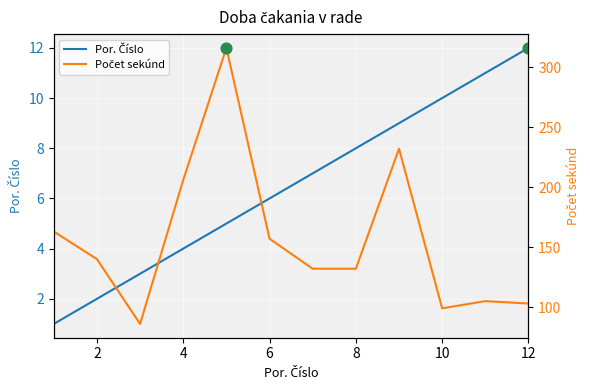

Which series has the largest total across all categories?

Počet sekúnd